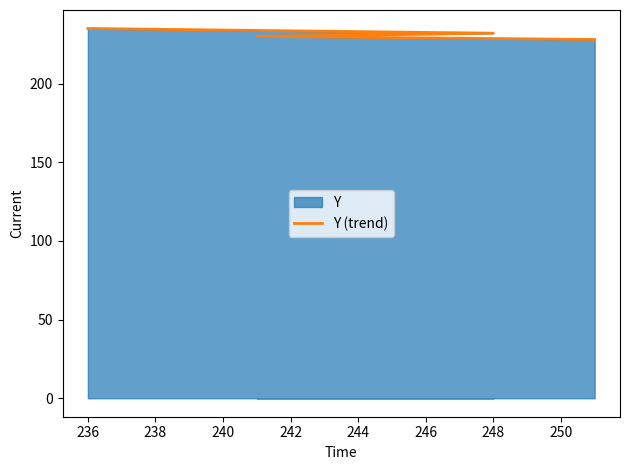

Reading left to right, list all the values displayed in this chart.

228	230	232	235